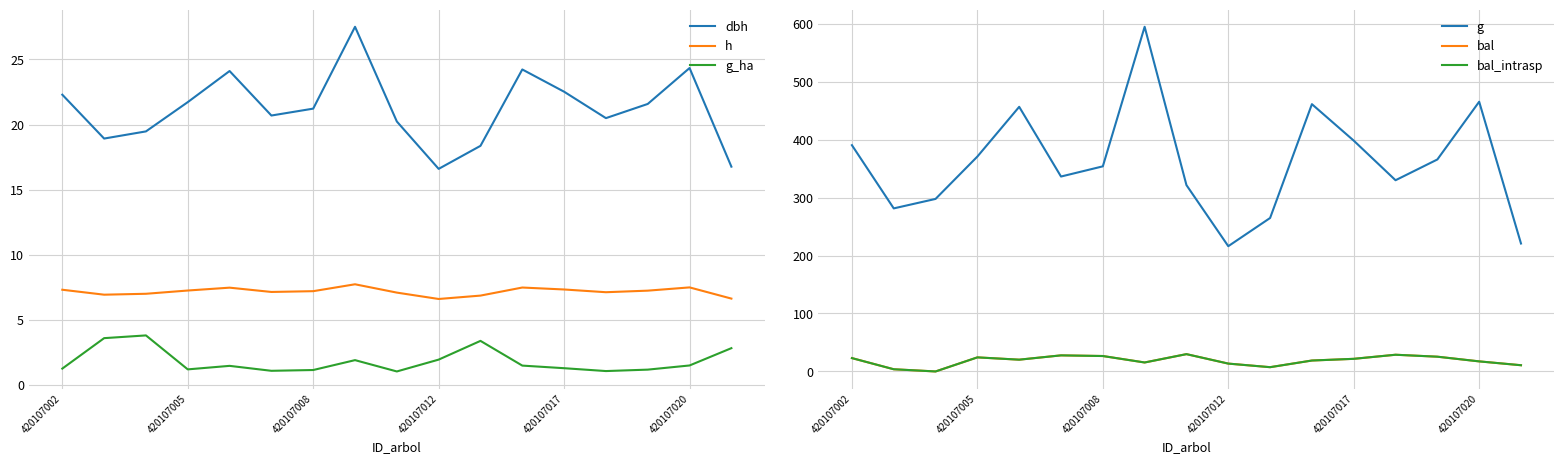

Is this an area chart (filled region under the line)?

No